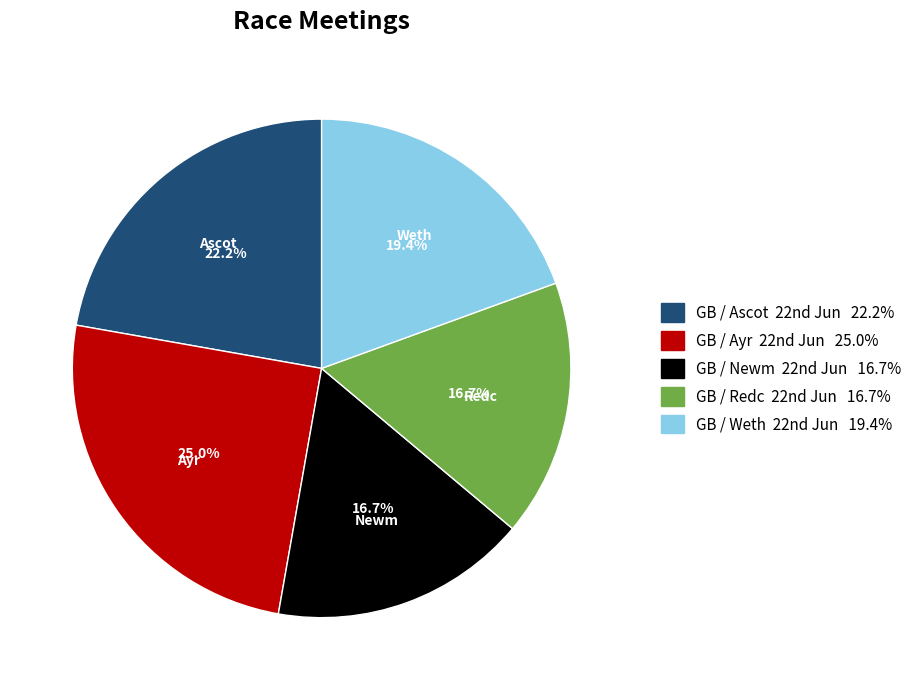

Count the number of slices in the pie.

5